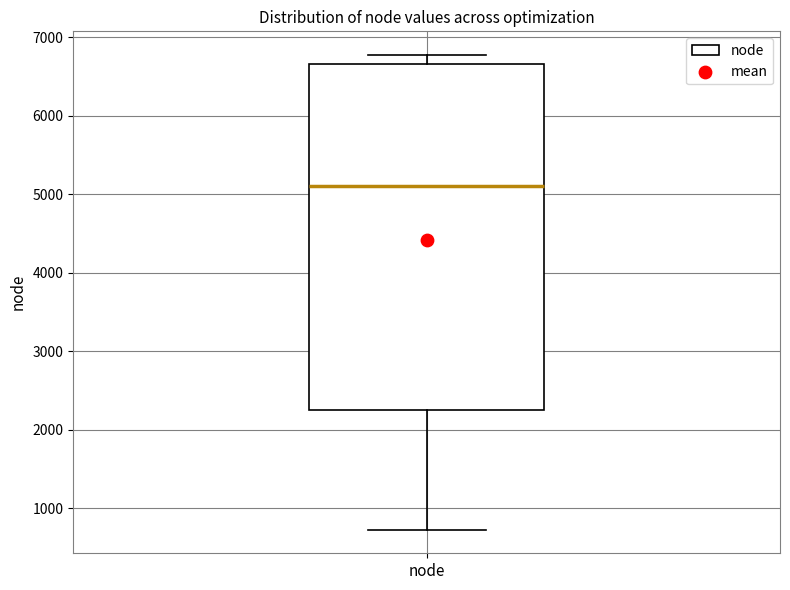

Where is the lower edge of the box for node on the y-axis? The values are not printed on the chart, so give them approximately, as read against the axis.

2300